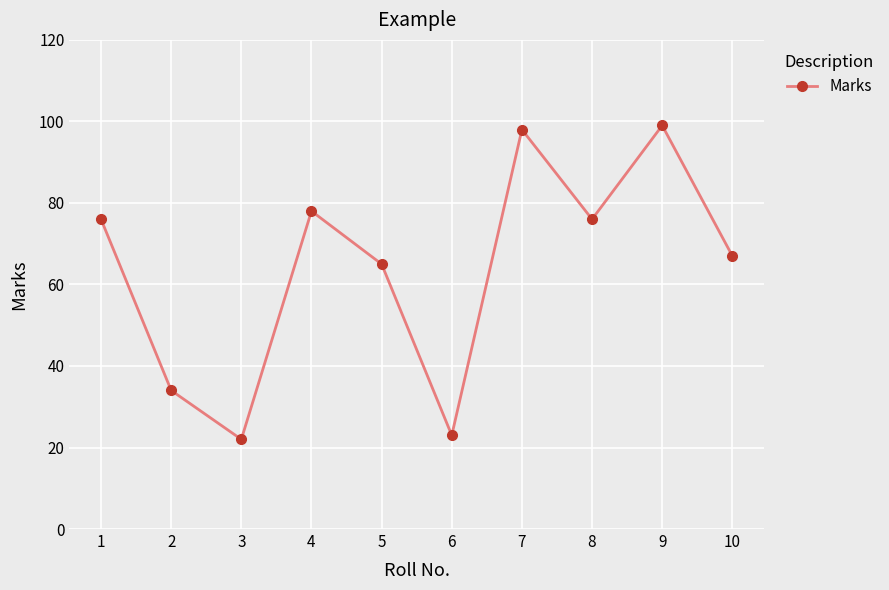

What is the sum of all values?

638